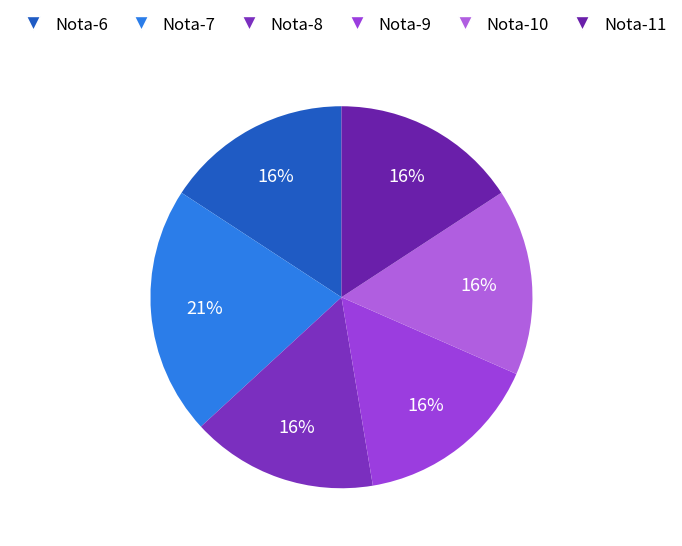

Rank the categories by value from lowest to highest.

Nota-6, Nota-8, Nota-9, Nota-10, Nota-11, Nota-7